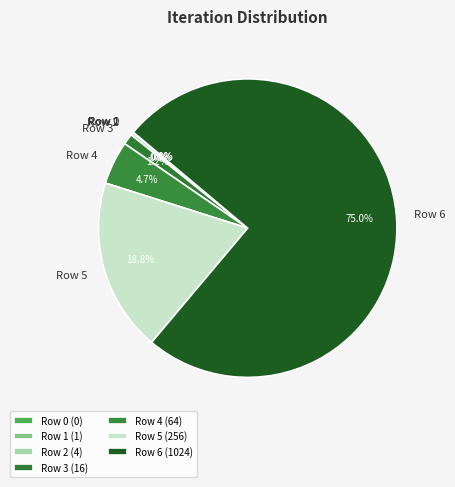

What percentage is the Row 6 slice, to the nearest percent?

75%